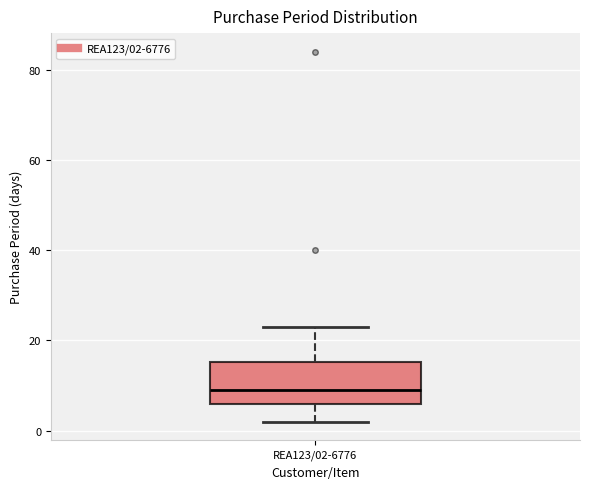

Read this box plot against the y-axis: the position of the median line, the range covered by the box, and the ends of both whiskers. The values are not printed on the chart, so give them approximately, as read against the axis.

median 10, box 6 to 16, whiskers 2 to 24